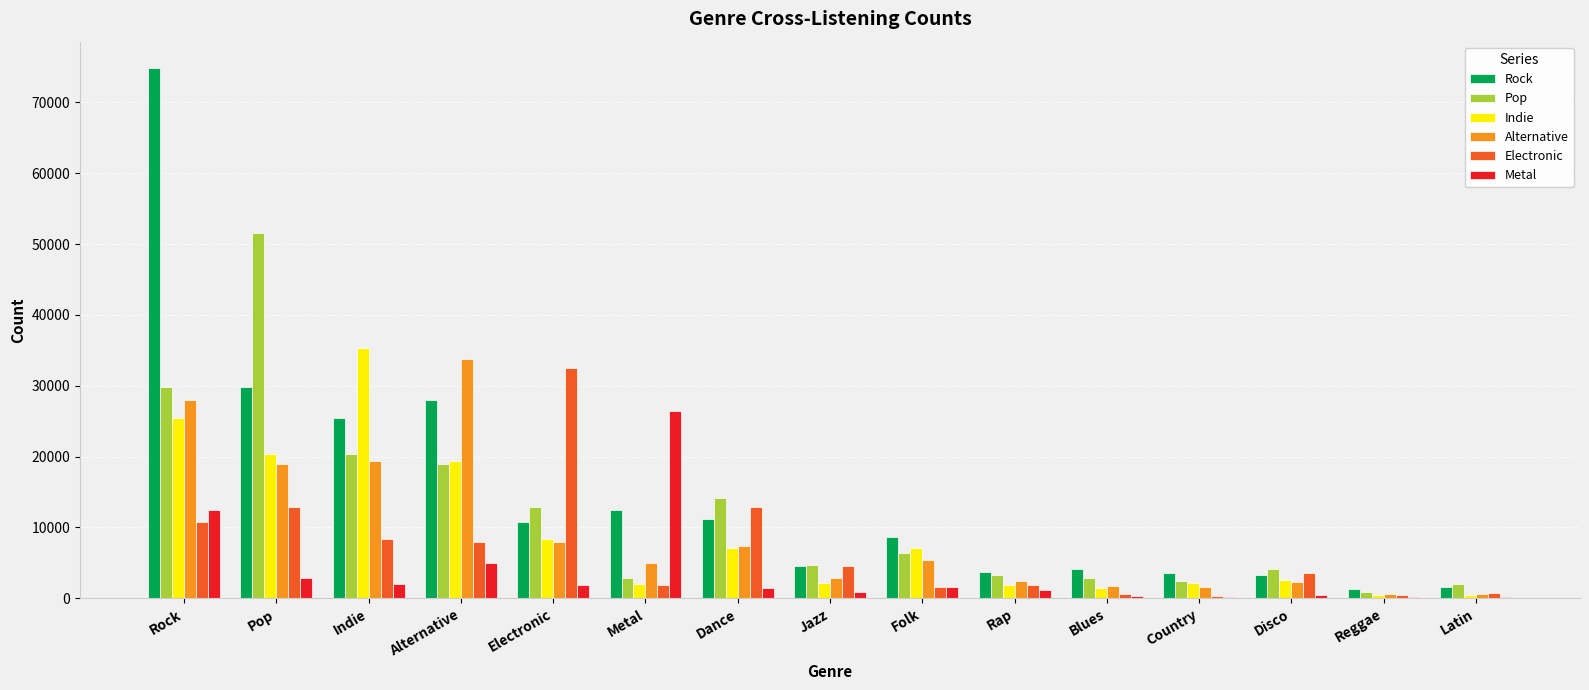

Which series has the largest range (max minus min)?

Rock